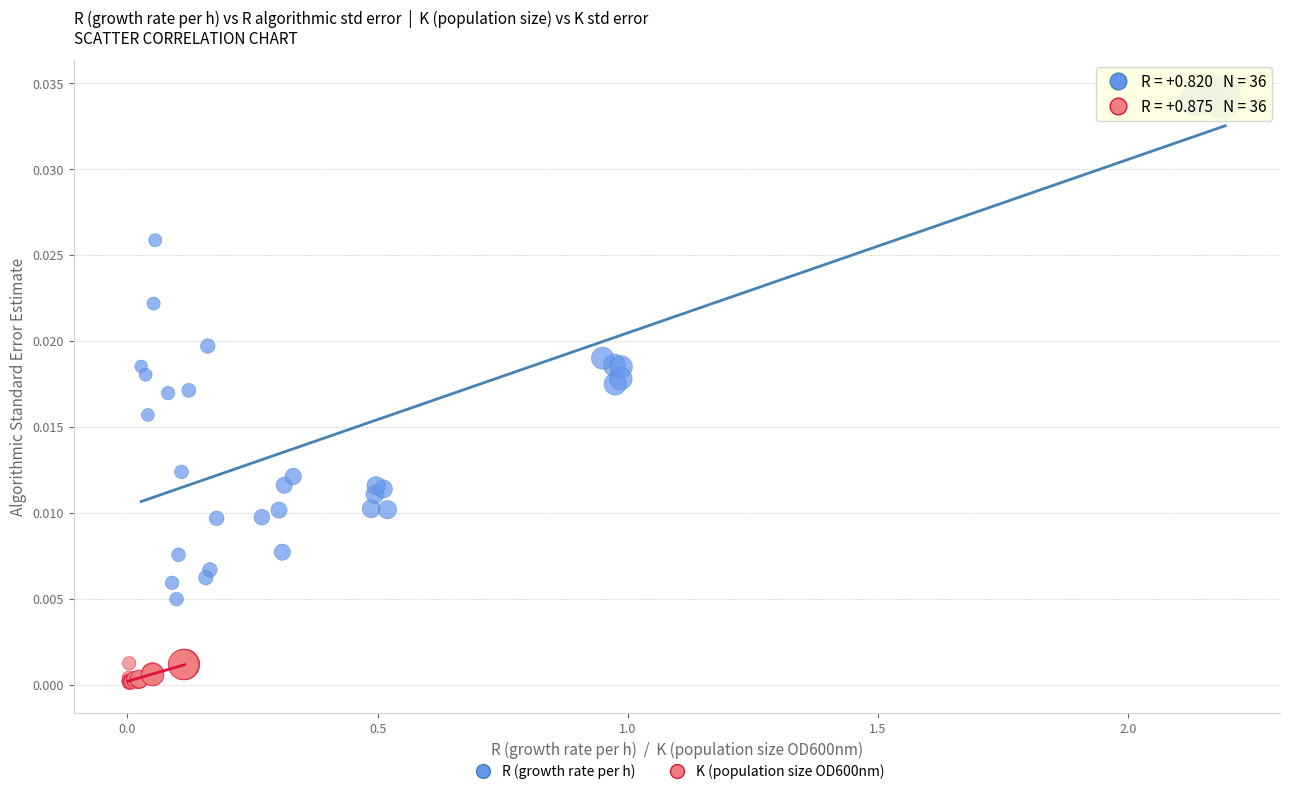

Which series reaches the minimum Y coordinate?

K (population size OD600nm)